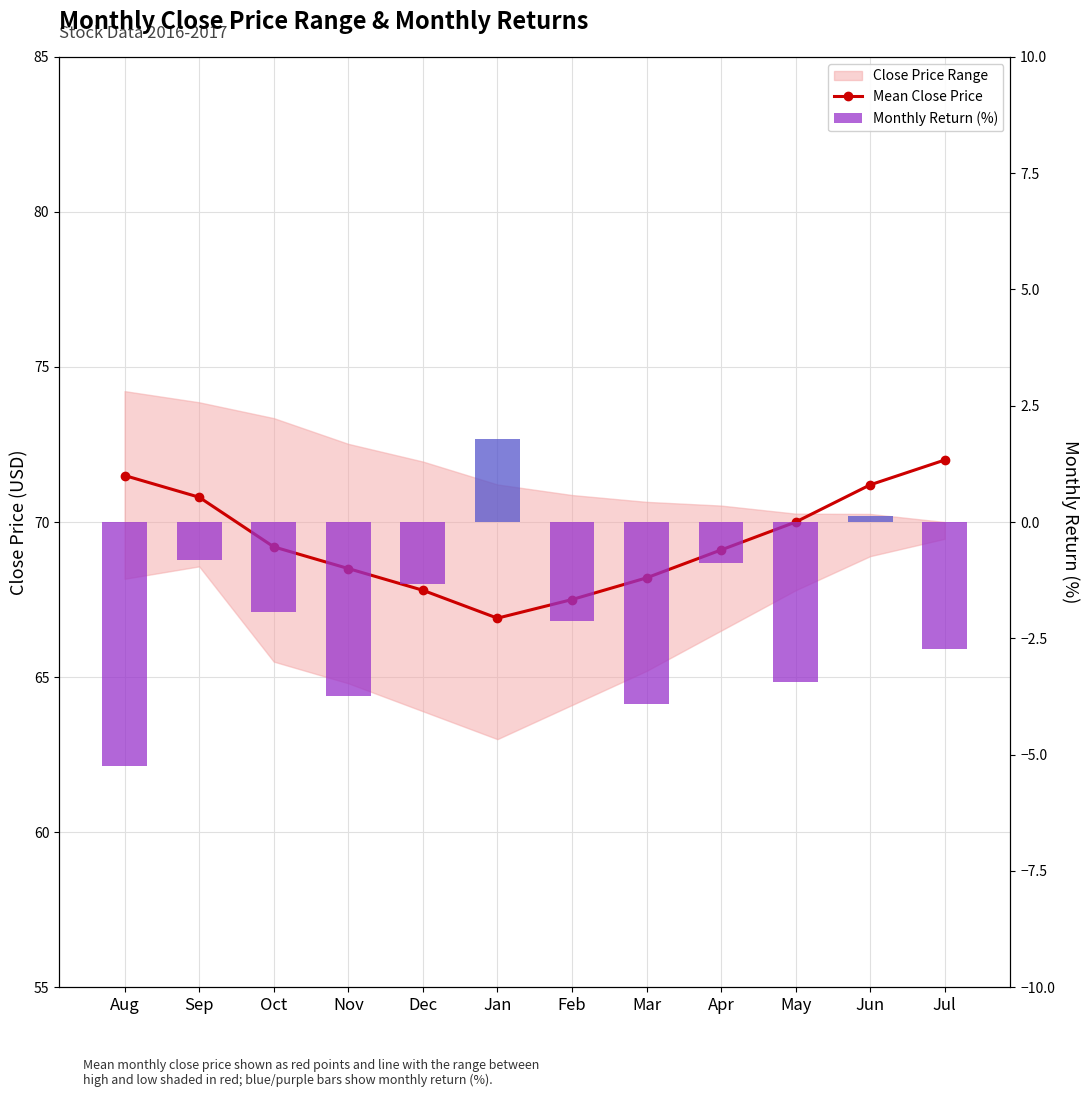

Which has a higher value, Oct or Dec?

Oct